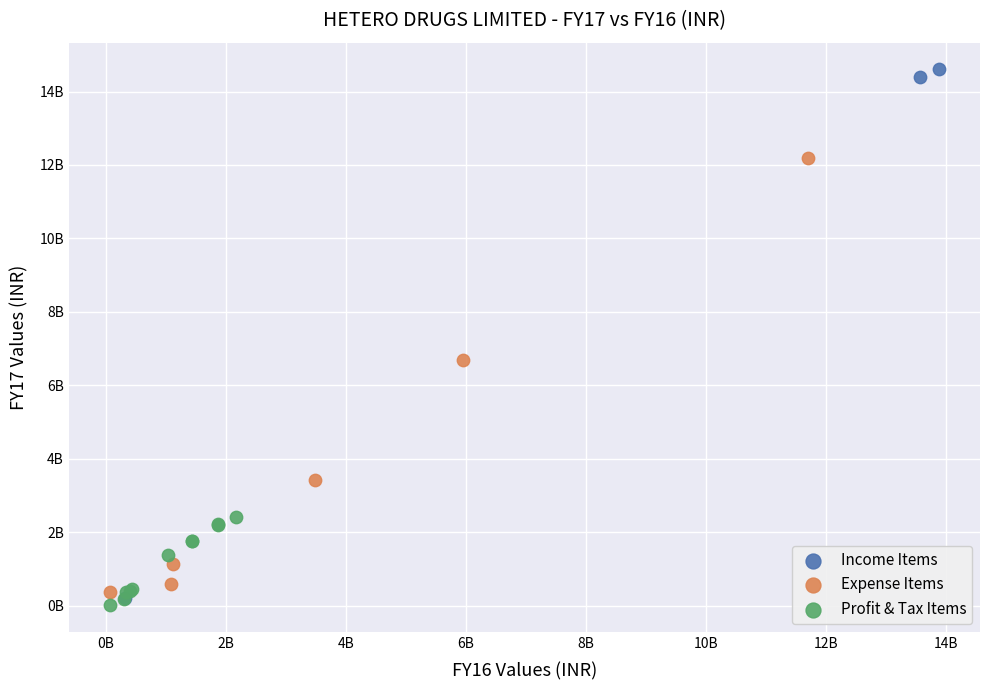

What are all the series names shown in the legend?

Income Items, Expense Items, Profit & Tax Items